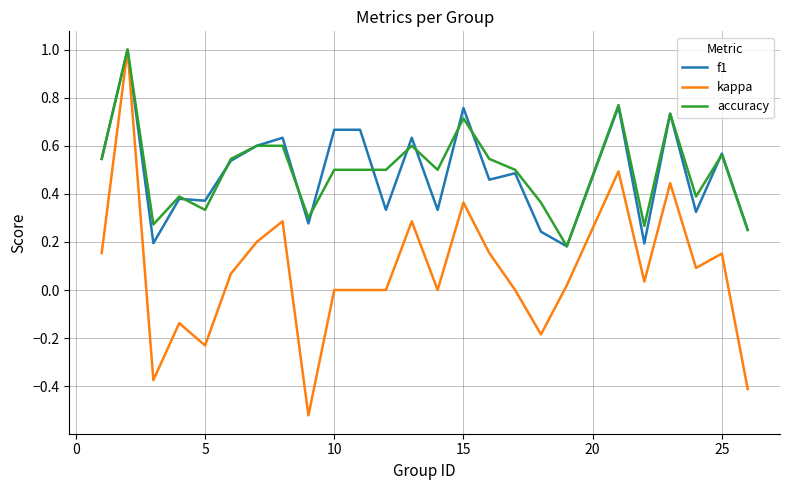

What is the greatest value displayed?

1.0